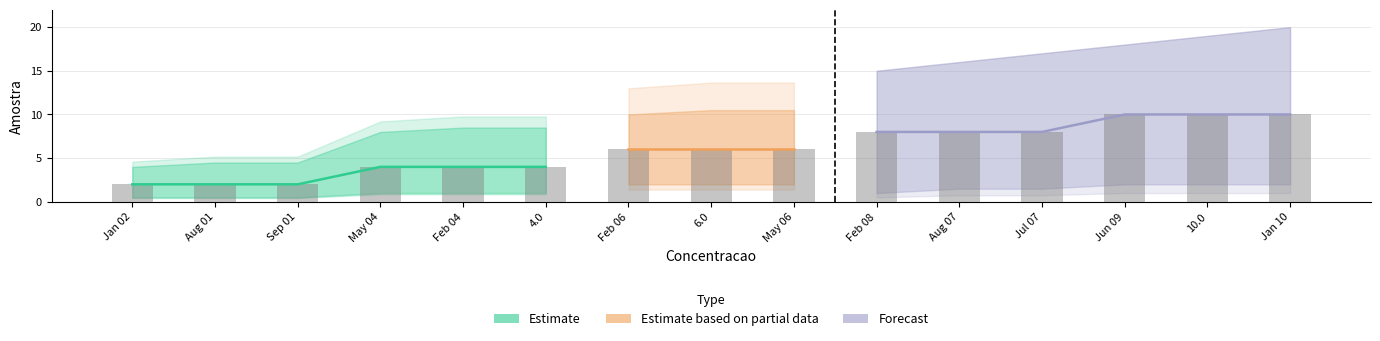

List the labels in order of value, smallest first.

2023-01-02, 2023-08-01, 2023-09-01, 2023-05-04, 2023-02-04, 4.0, 2023-02-06, 6.0, 2023-05-06, 2023-02-08, 2023-08-07, 2023-07-07, 2023-06-09, 10.0, 2023-01-10